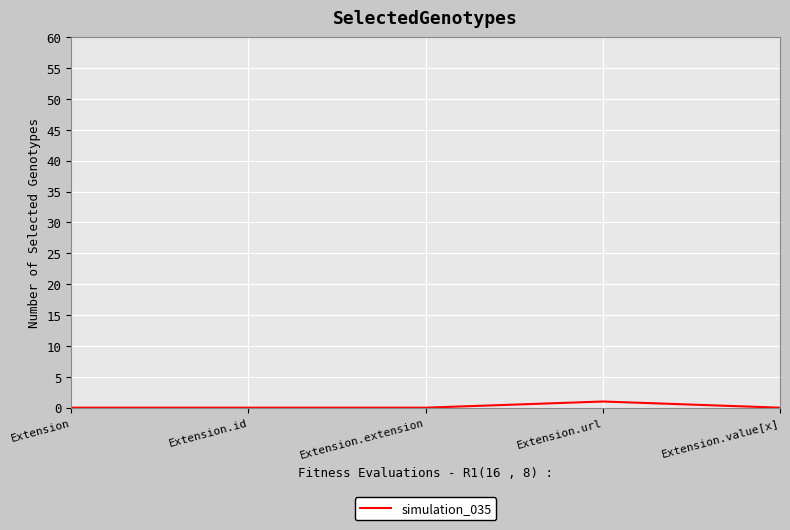

What is the sum of all values?

1